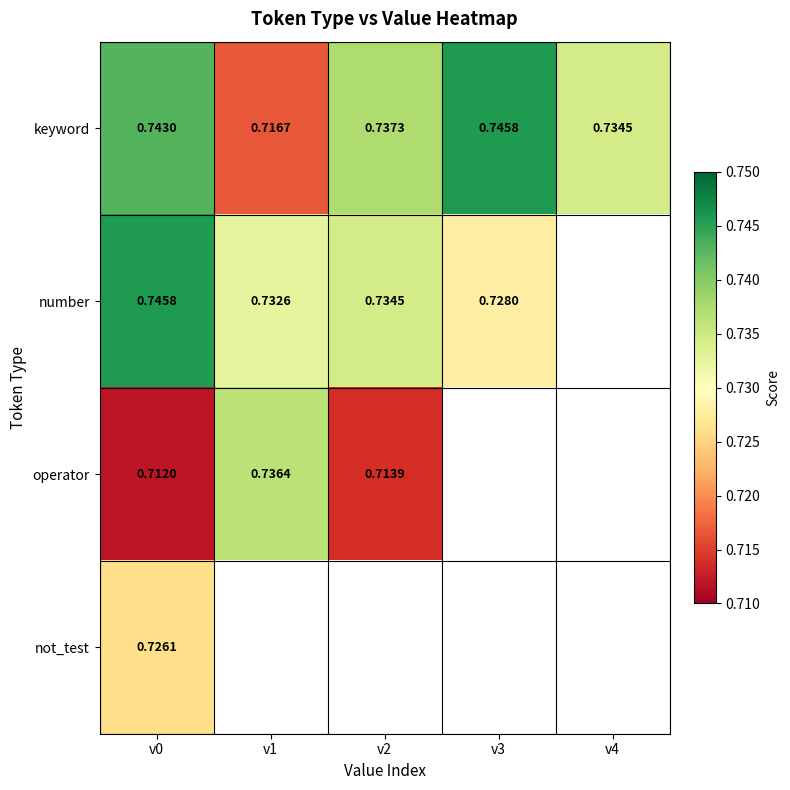

What is the sum of the number values at v2 and v3?

1.5